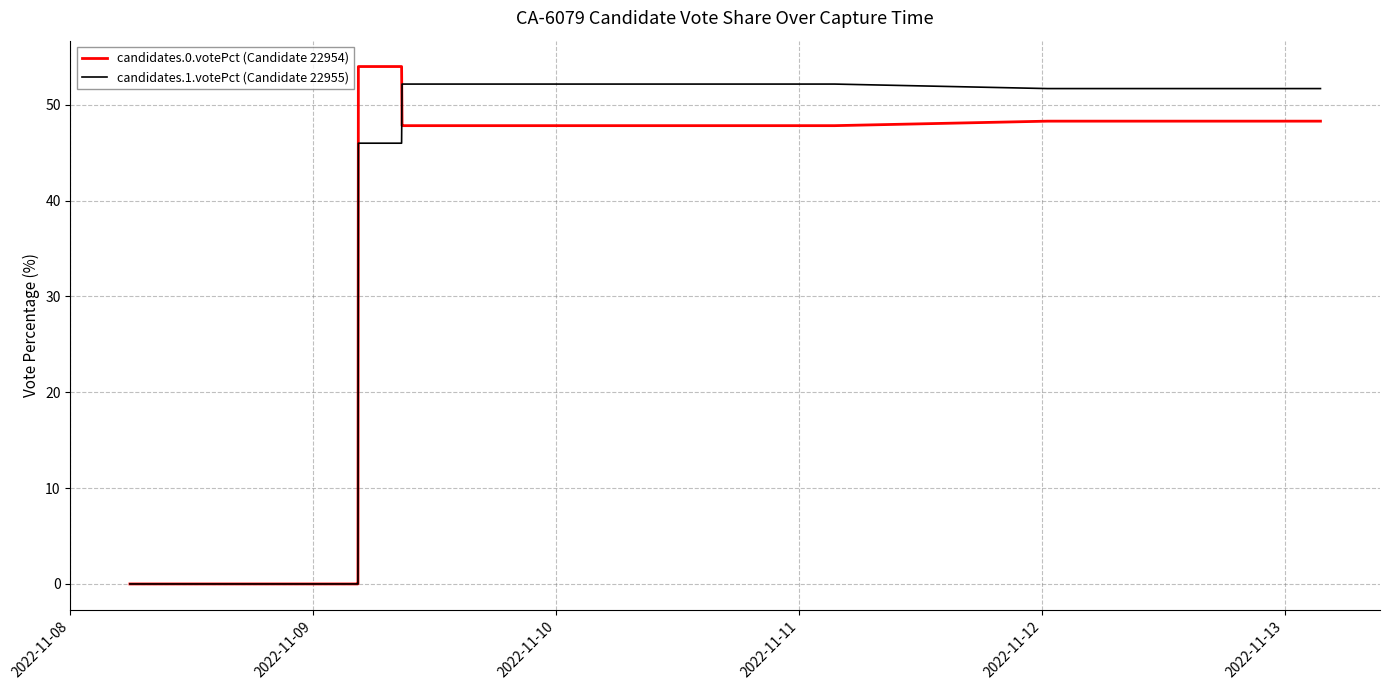

What is the highest value of the candidates.1.votePct (Candidate 22955) series?

52.2